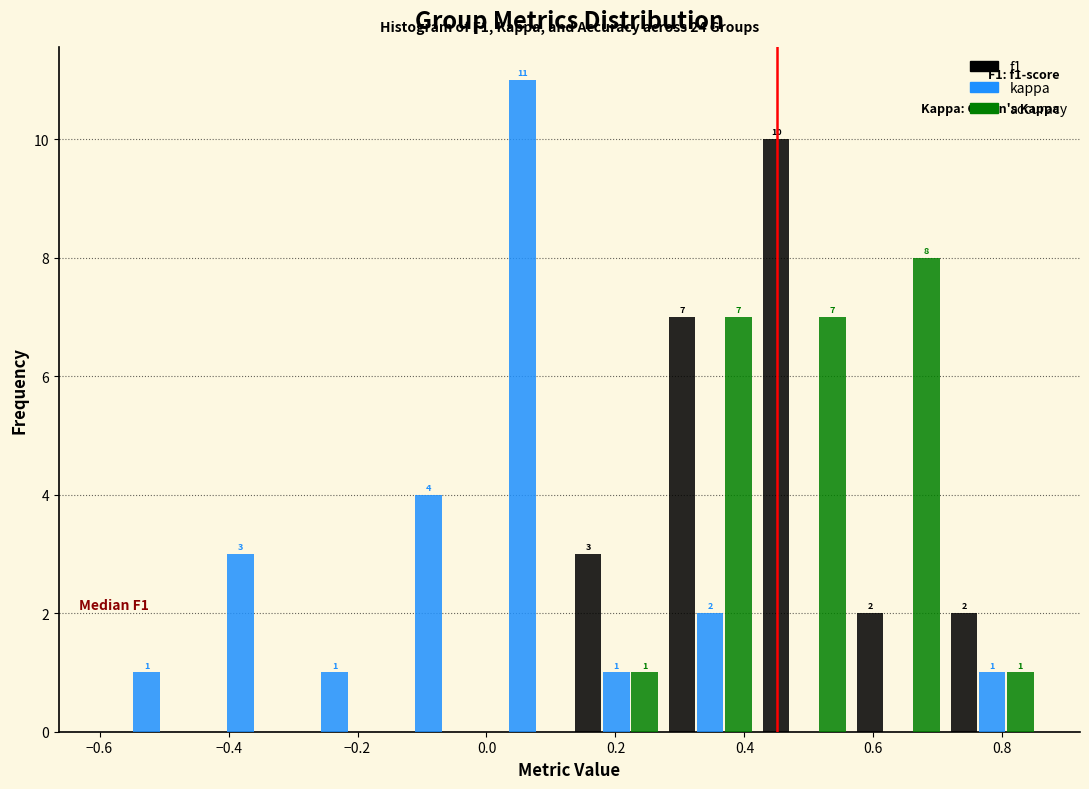

In the kappa series, which range on the x-axis has the tallest bar?

-0.02 to 0.12